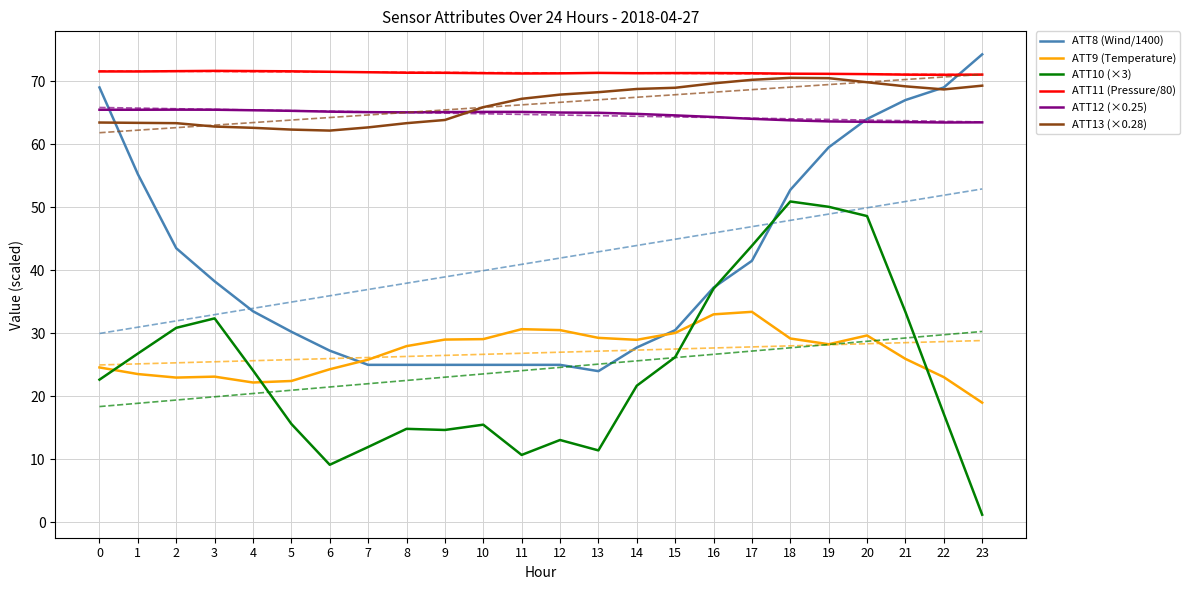

What is the total value across all series at 8?

267.5